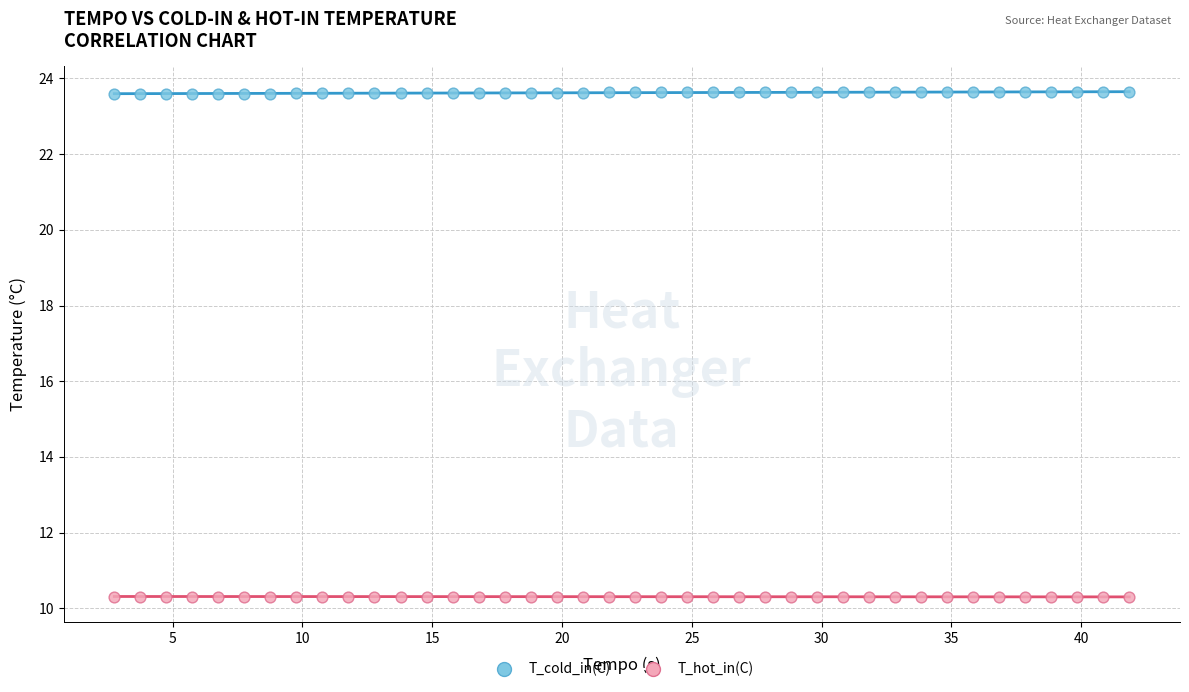

Across all data points, what is the range of Y values (max minus min)?

13.3